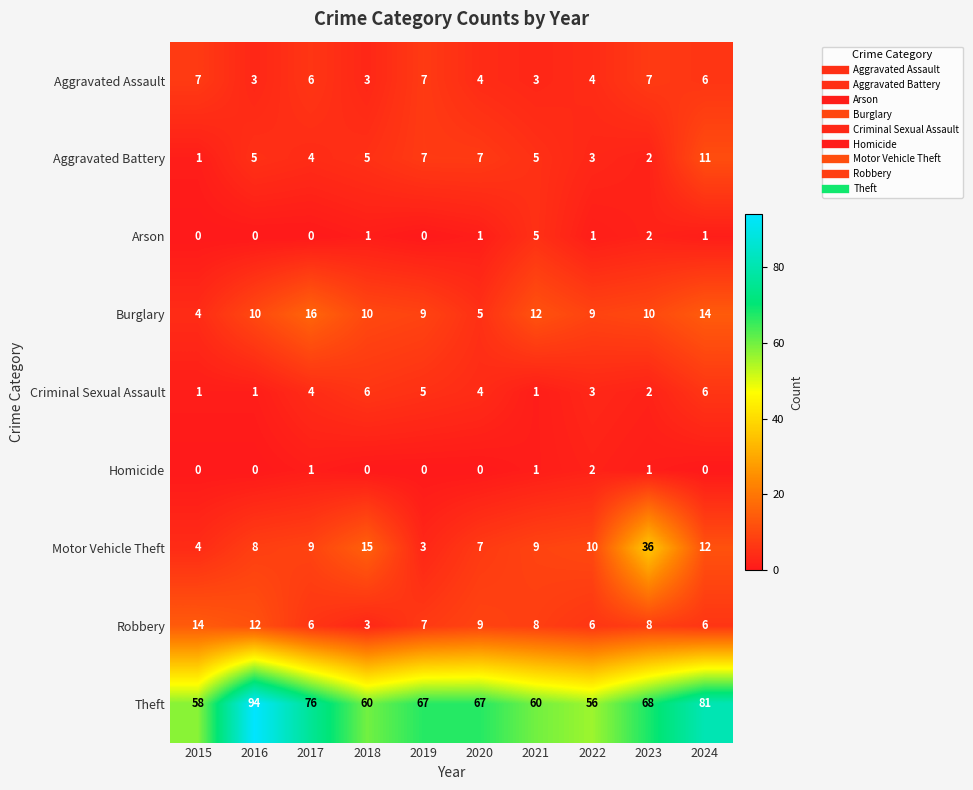

Rank the series by their maximum value, from lowest to highest.

Homicide, Arson, Criminal Sexual Assault, Aggravated Assault, Aggravated Battery, Robbery, Burglary, Motor Vehicle Theft, Theft